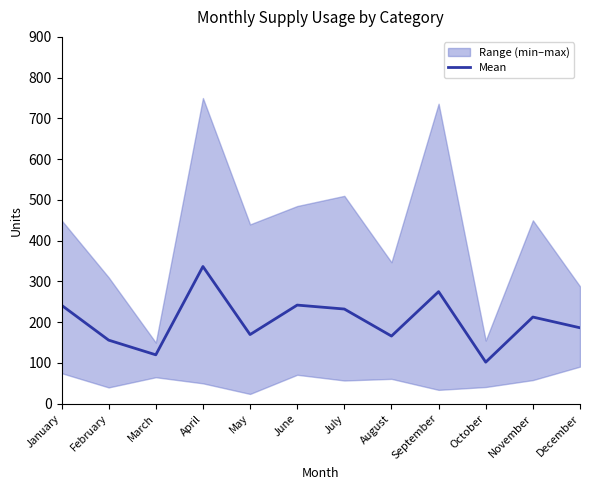

What is the minimum value shown in the chart?

102.0